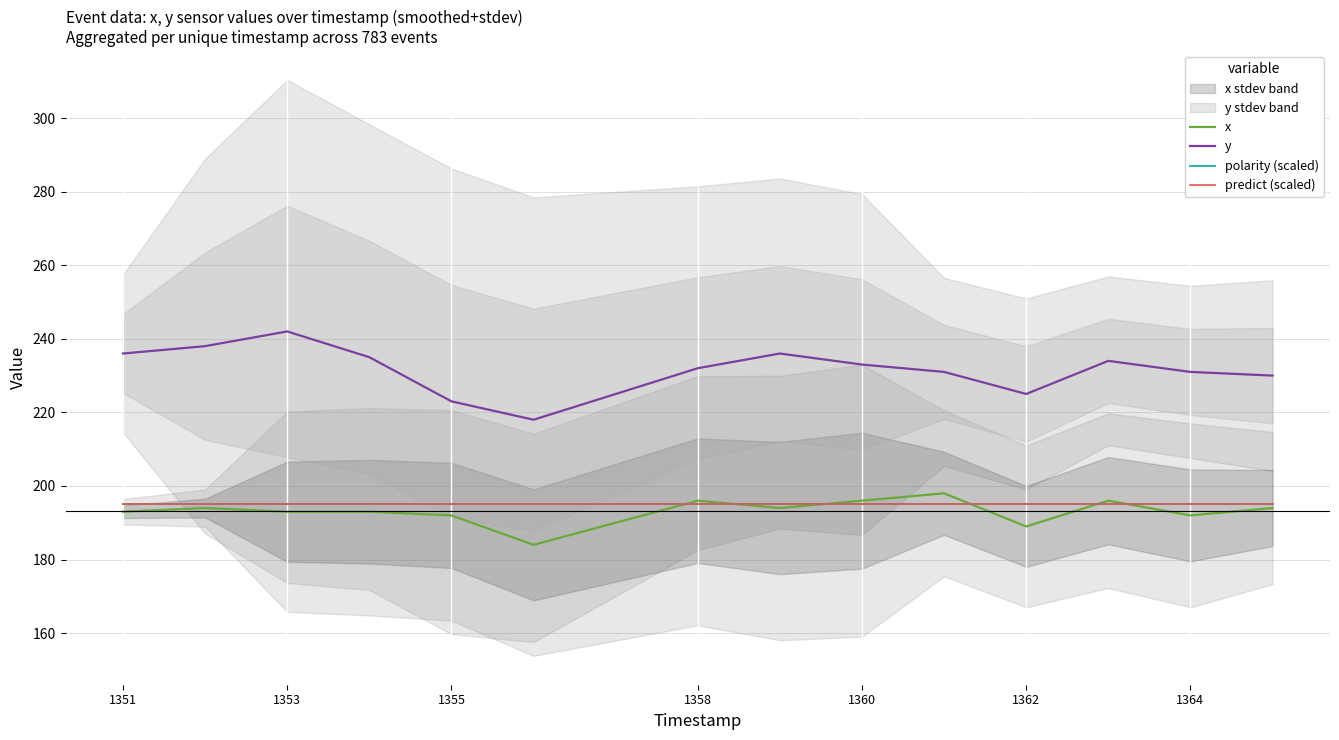

What are all the series names shown in the legend?

x, y, polarity (scaled), predict (scaled)